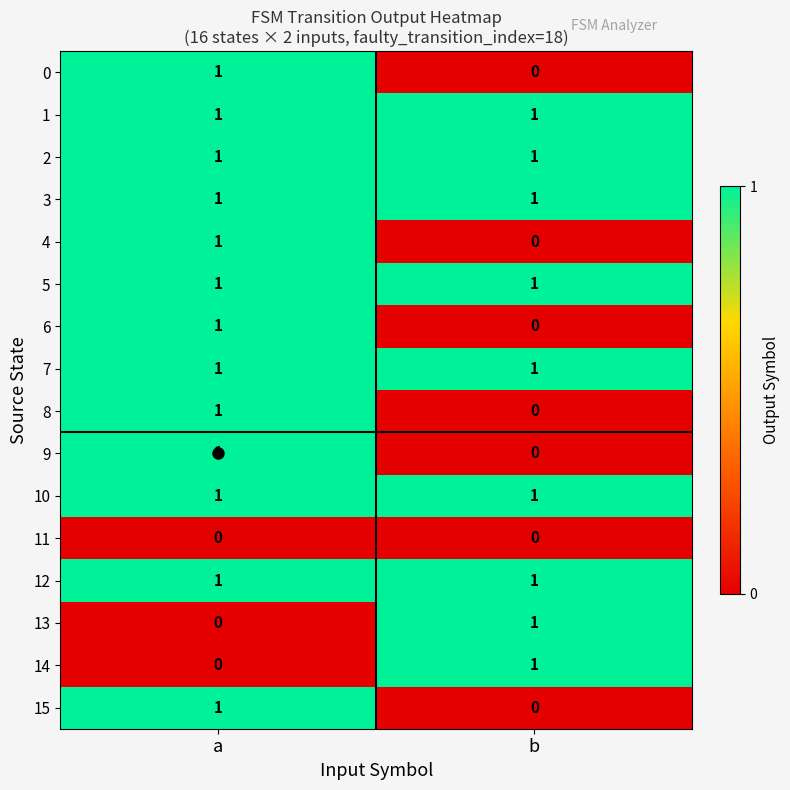

List the labels in order of 15 value, smallest first.

b, a